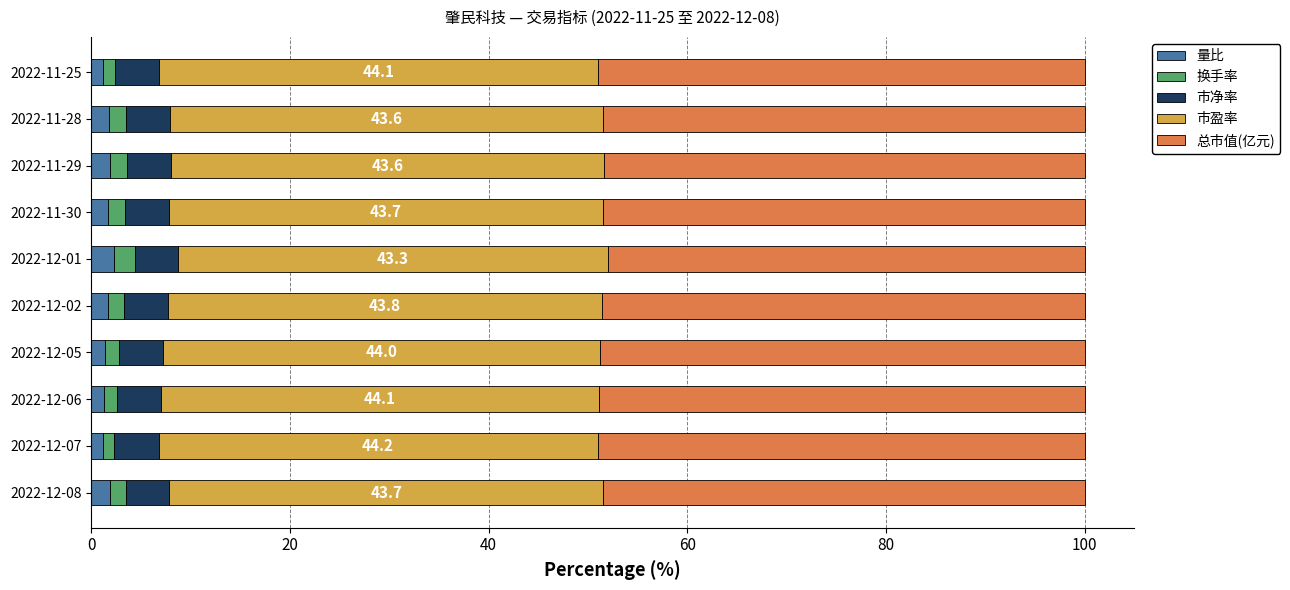

What is the sum of all 量比 values?

16.4